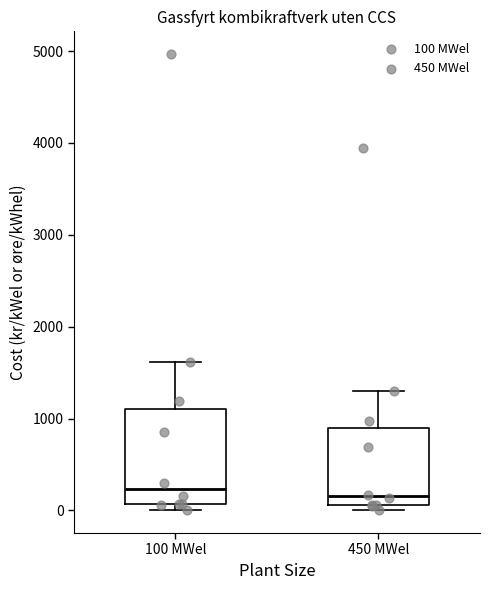

Reading left to right, read every box against the y-axis: the position of its median line, the range the box covers, and the ends of its whiskers. The values are not printed on the chart, so give them approximately, as read against the axis.

100 MWel: median 200, box 100 to 1100, whiskers 0 to 1600
450 MWel: median 200, box 100 to 900, whiskers 0 to 1300